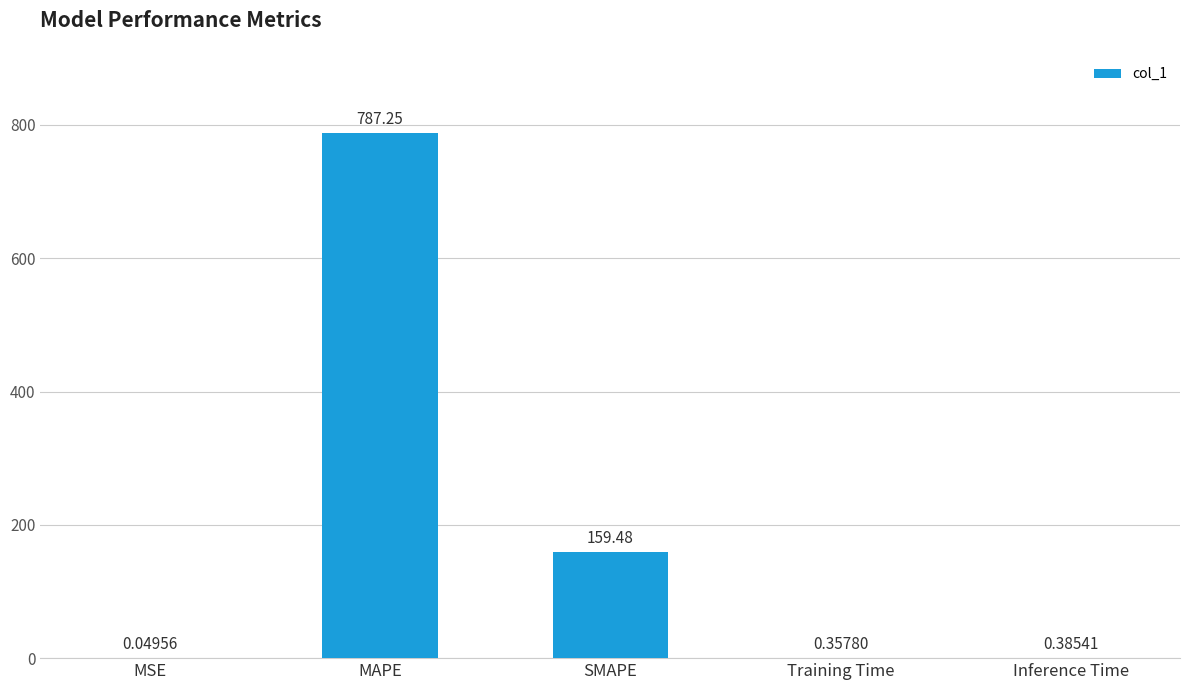

At which category does the chart reach its peak across all series?

MAPE